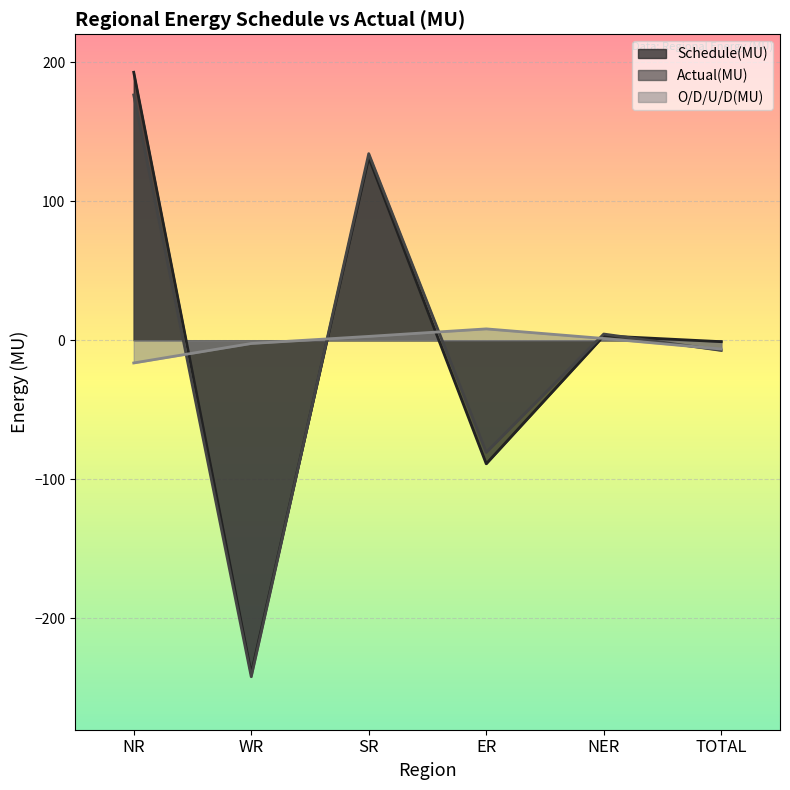

What is the minimum value shown in the chart?

-241.9